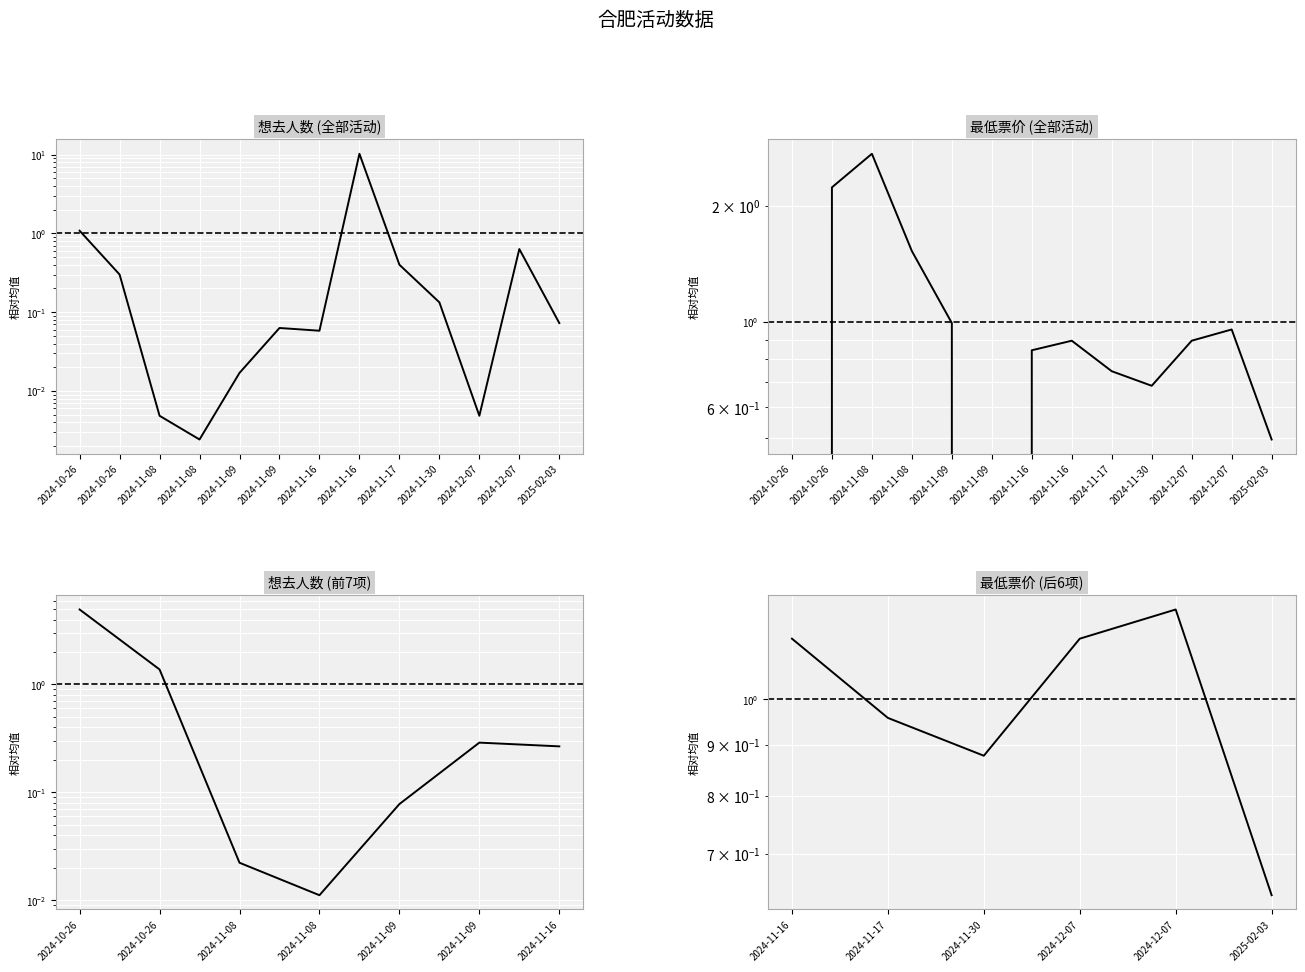

At 2024-11-16, list the series in order from smallest to largest.

想去人数, 最低票价